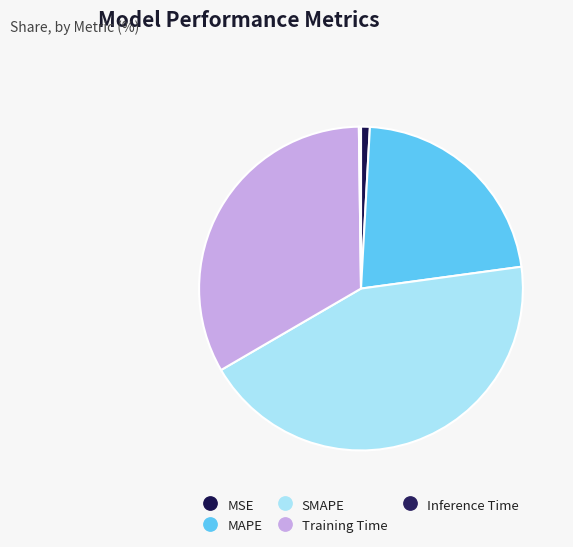

What portion of the pie excludes MSE?

99.1%